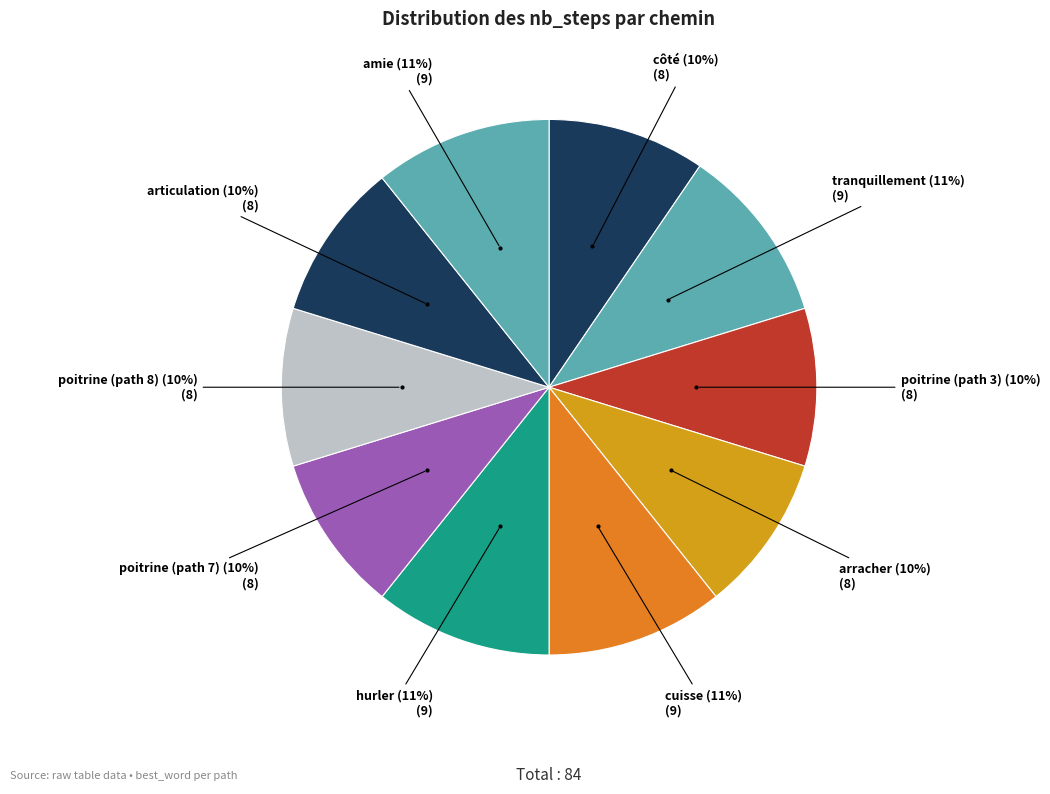

Between tranquillement and côté, which is larger?

tranquillement